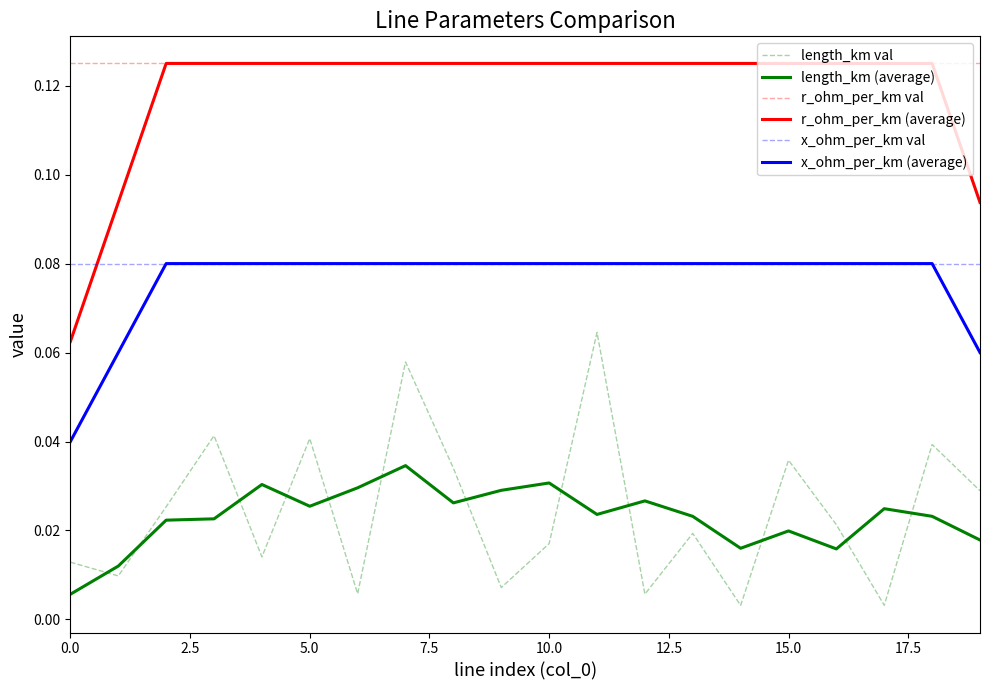

True or false: x_ohm_per_km val and r_ohm_per_km val intersect in this chart.

False